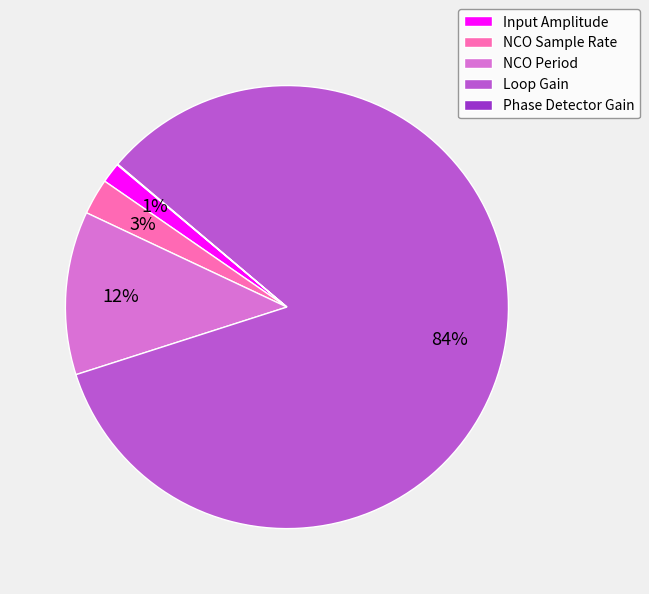

Which category has the biggest portion of the pie?

Loop Gain